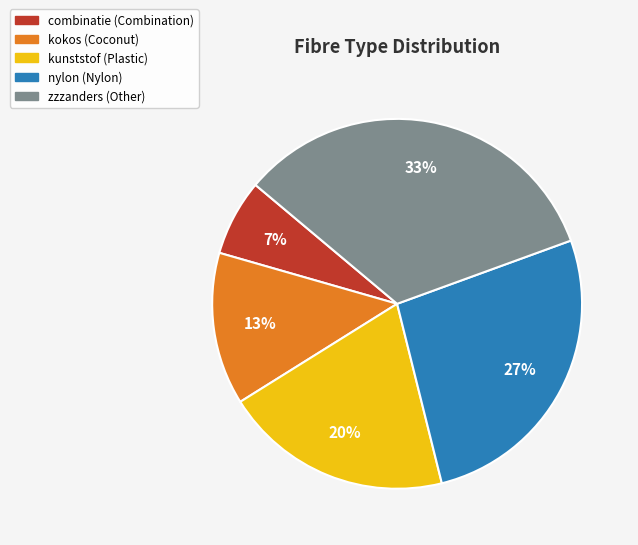

Which category has the smallest portion of the pie?

combinatie